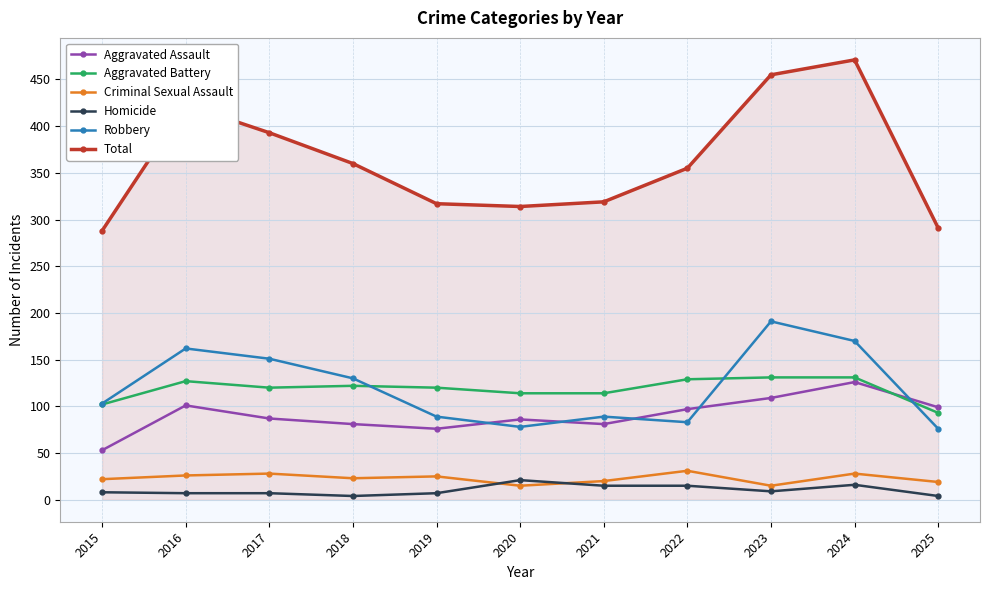

The Homicide series shows 21 at 2020. True or false?

True